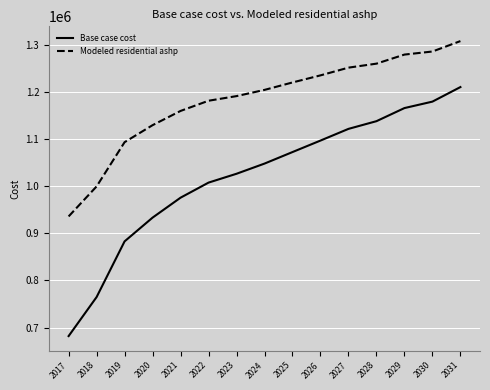

The Base case cost series shows 1026156.6 at 2023. True or false?

True